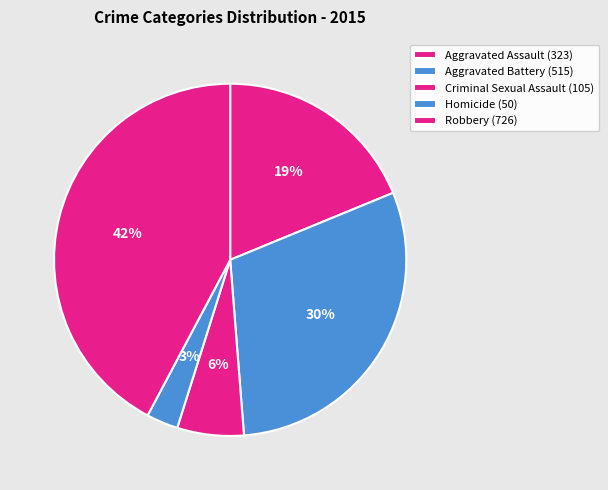

How many slices are in this pie chart?

5